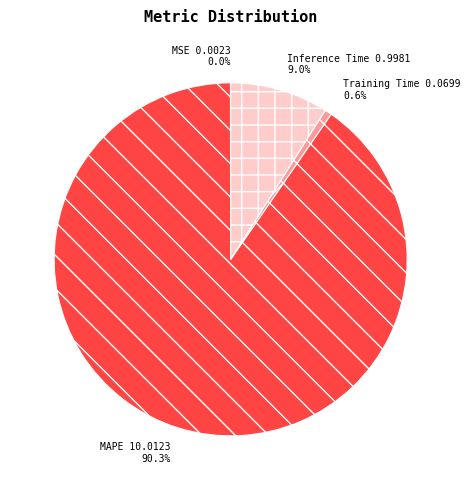

Which slice is the largest?

MAPE